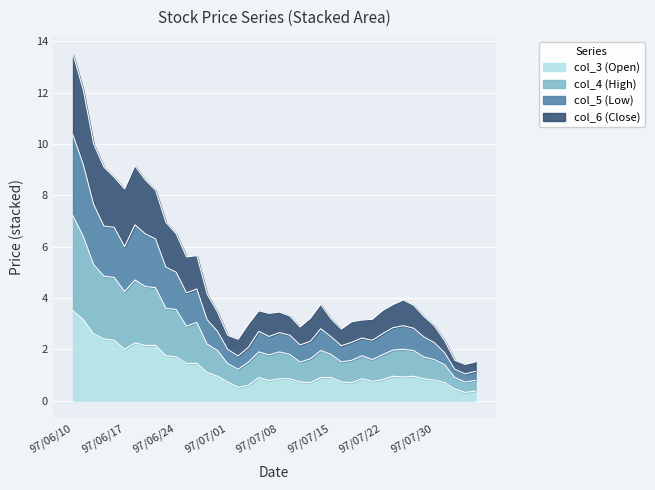

Rank the series at 97/06/18 from lowest to highest value.

col_3 (Open), col_4 (High), col_5 (Low), col_6 (Close)